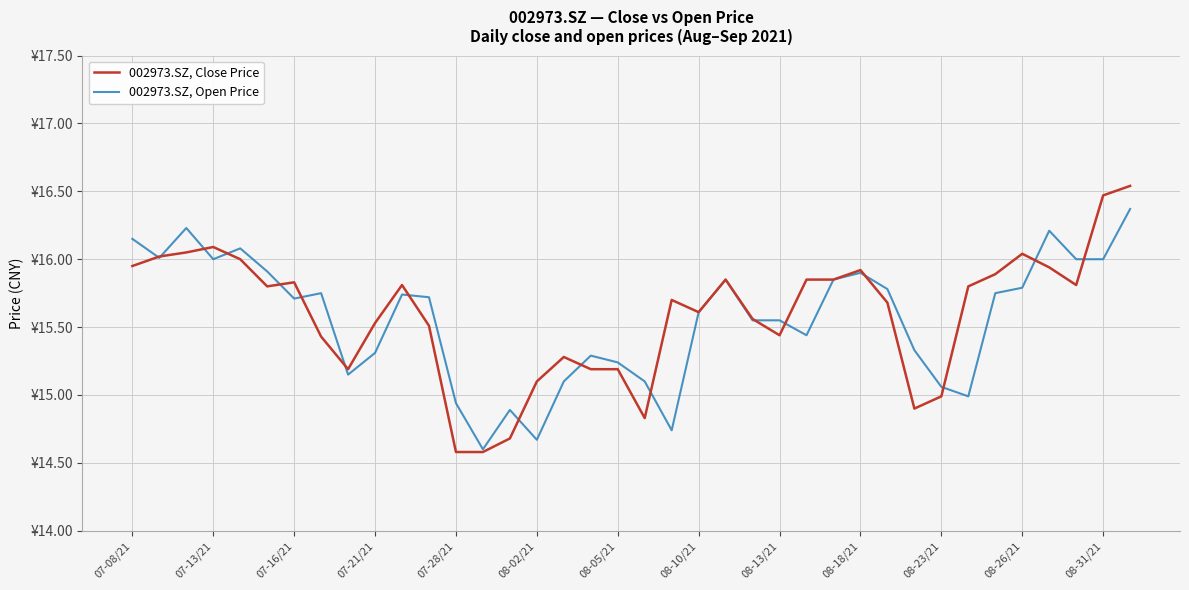

Where does the 002973.SZ, Close Price series first go above 15?

07-08/21